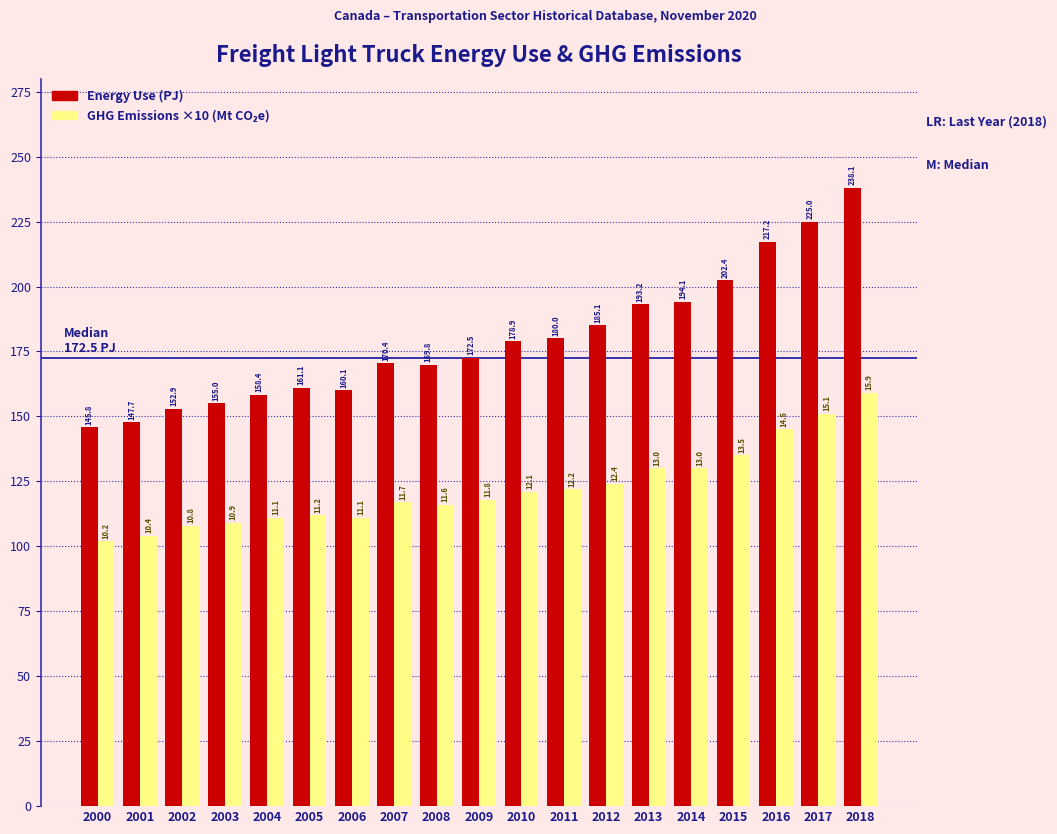

Which series changed the most between 2003 and 2006?

Energy Use (PJ)